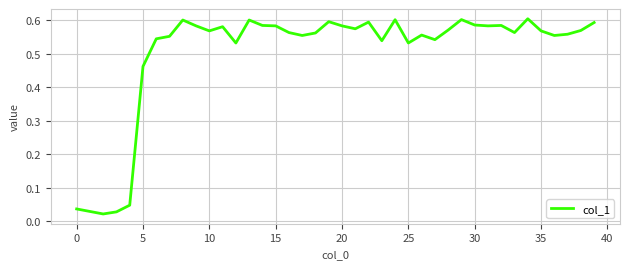

What is the label of the 22nd point from the left?

21